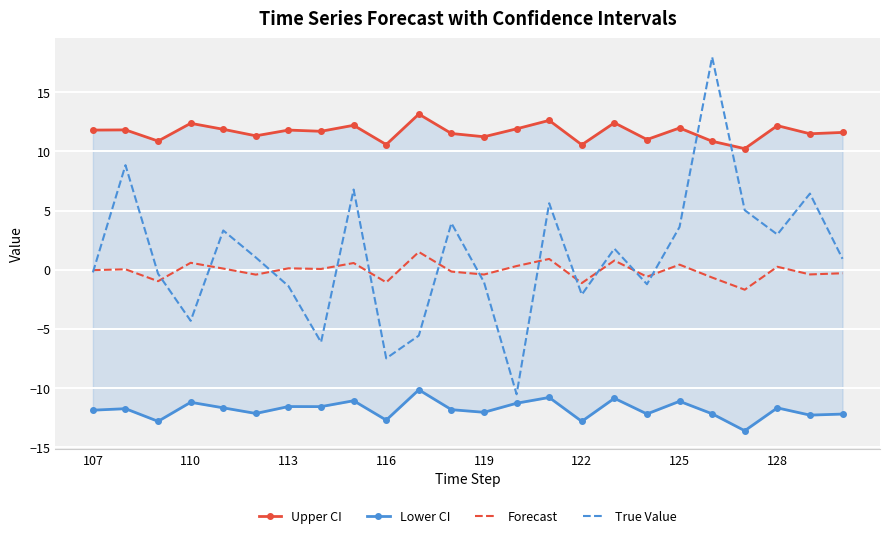

The value of True Value at 110 is -4.3. True or false?

True